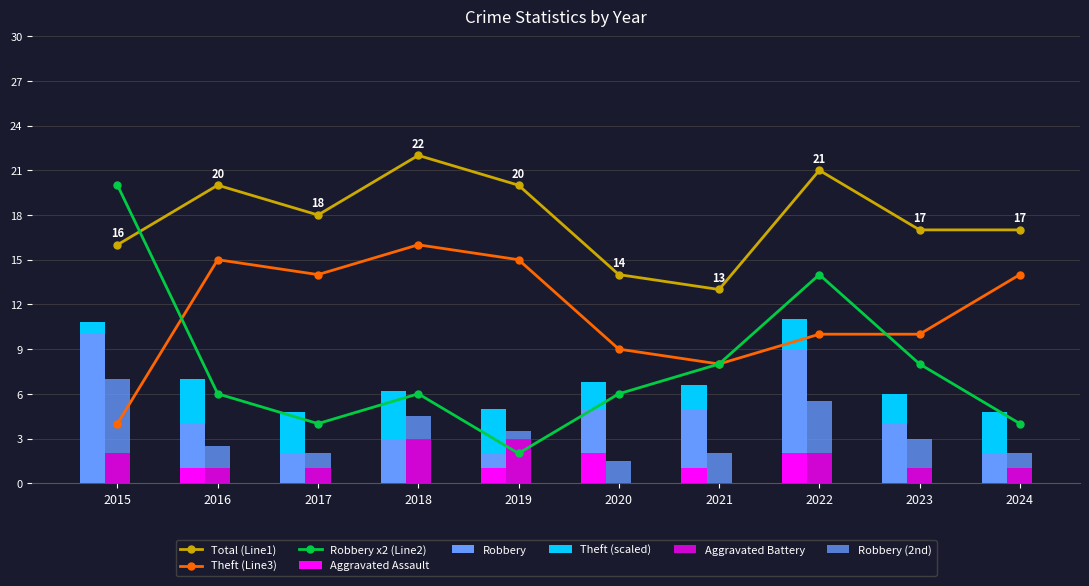

Rank the series at 2018 from lowest to highest value.

Aggravated Assault, Aggravated Battery, Robbery, Theft, Total